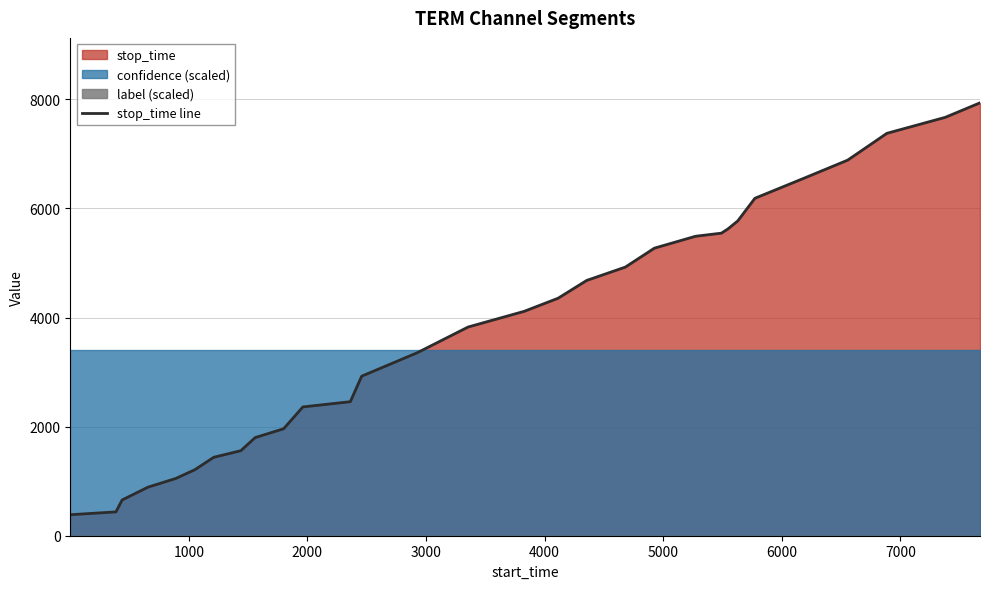

The chart shows a value of 3468 at 26. True or false?

False